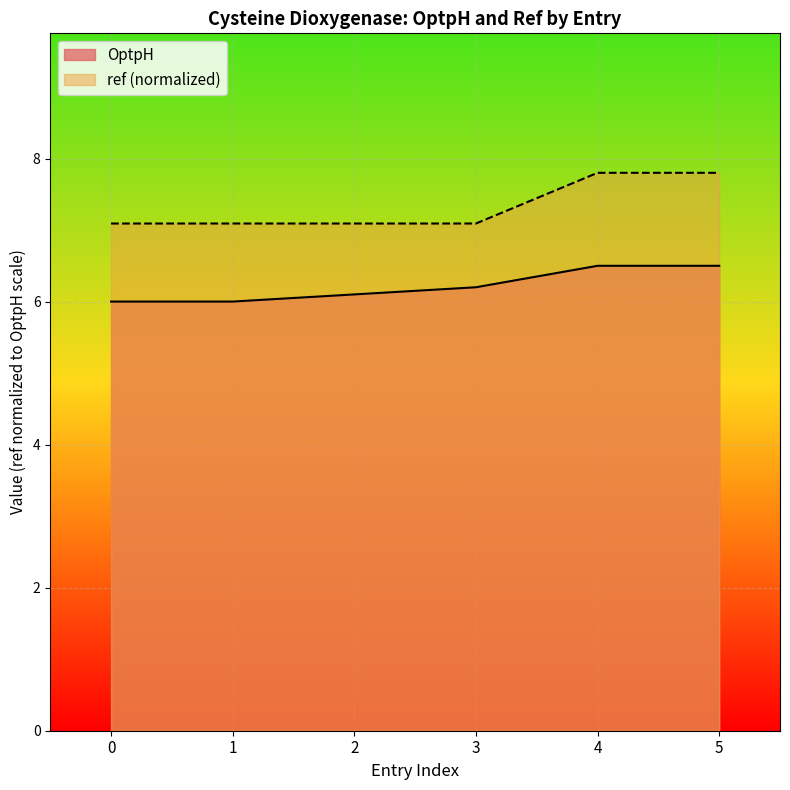

How many categories are shown in the chart?

6